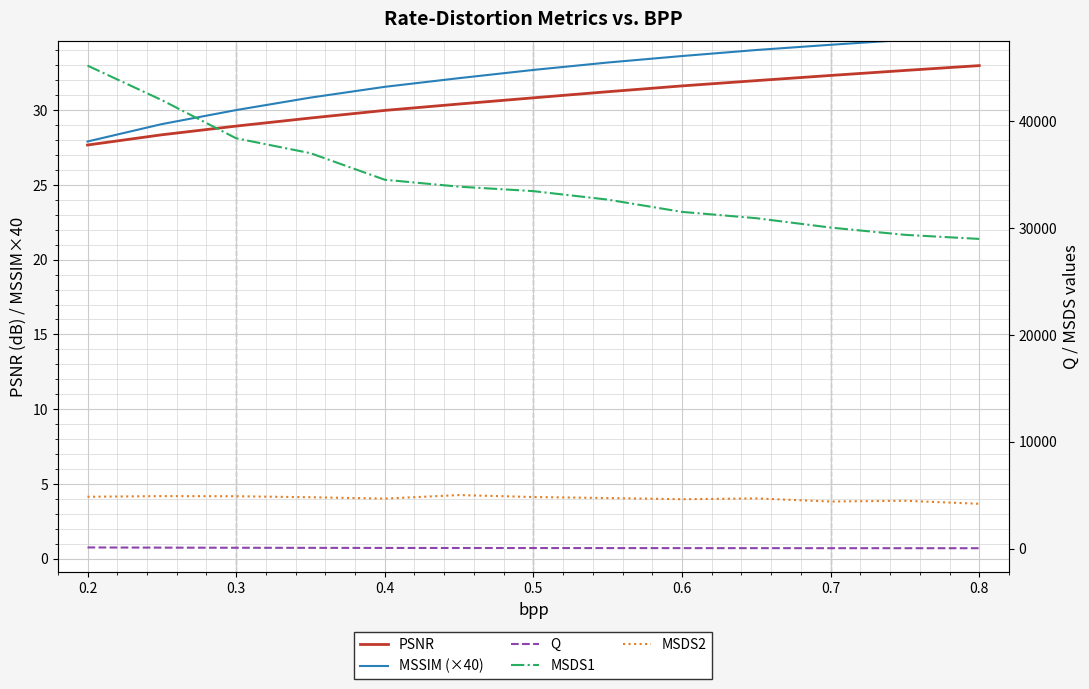

True or false: MSSIM (×40) has more than 0 points higher than both neighbors.

False